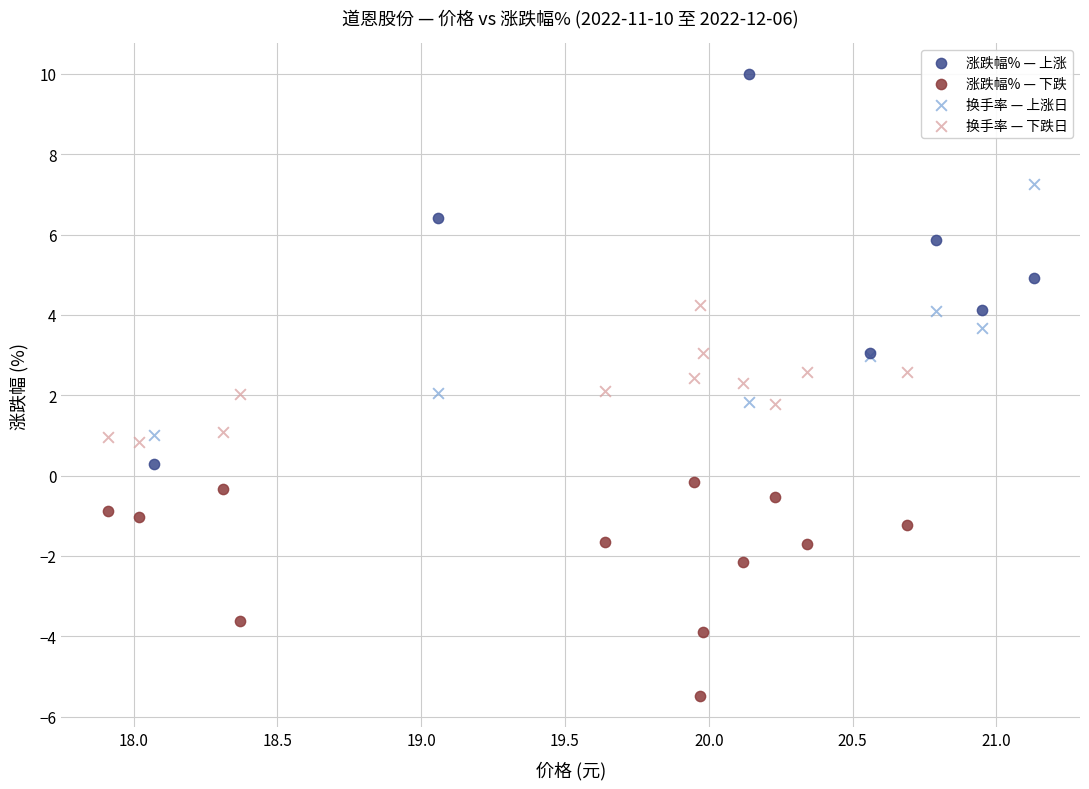

Which series contains the highest Y value?

涨跌幅% — 上涨